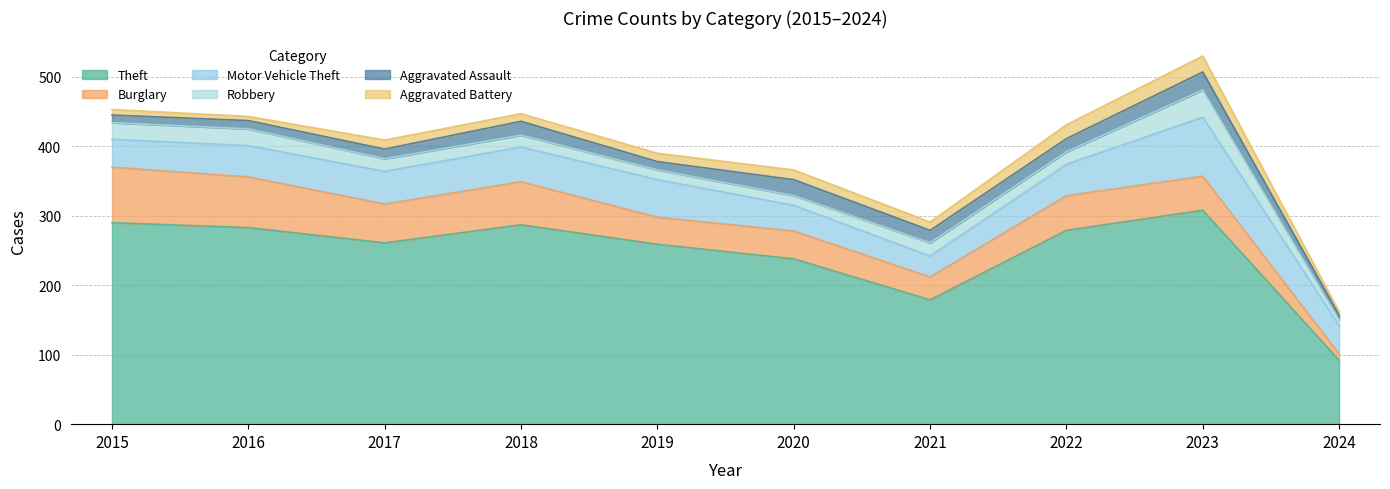

Is it true that Burglary equals 16 at 2016?

False